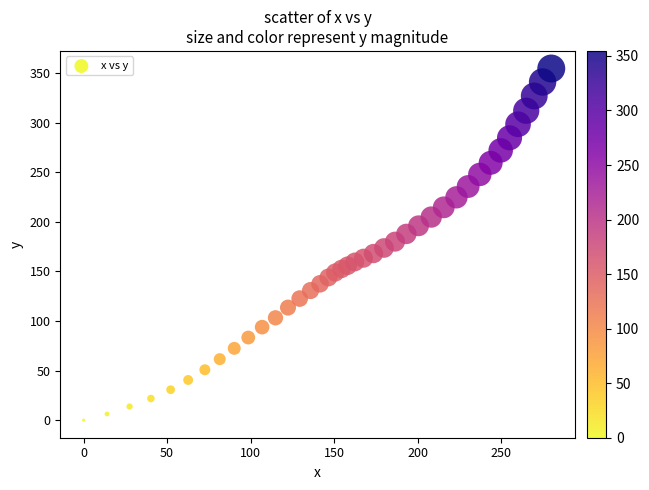

What is the range of X values (max minus min)?

280.1